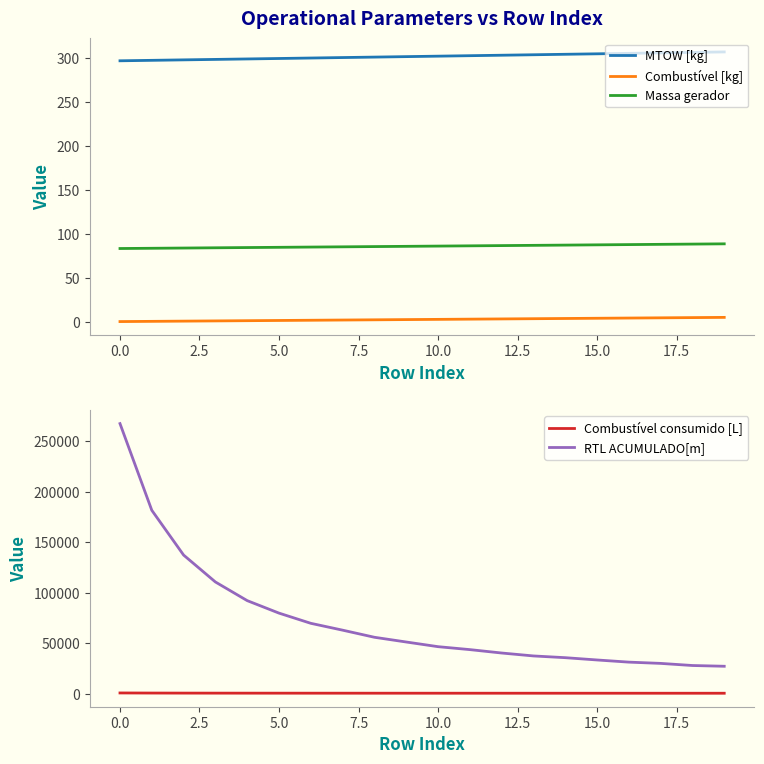

At how many categories does at least one series exceed 34795?

15